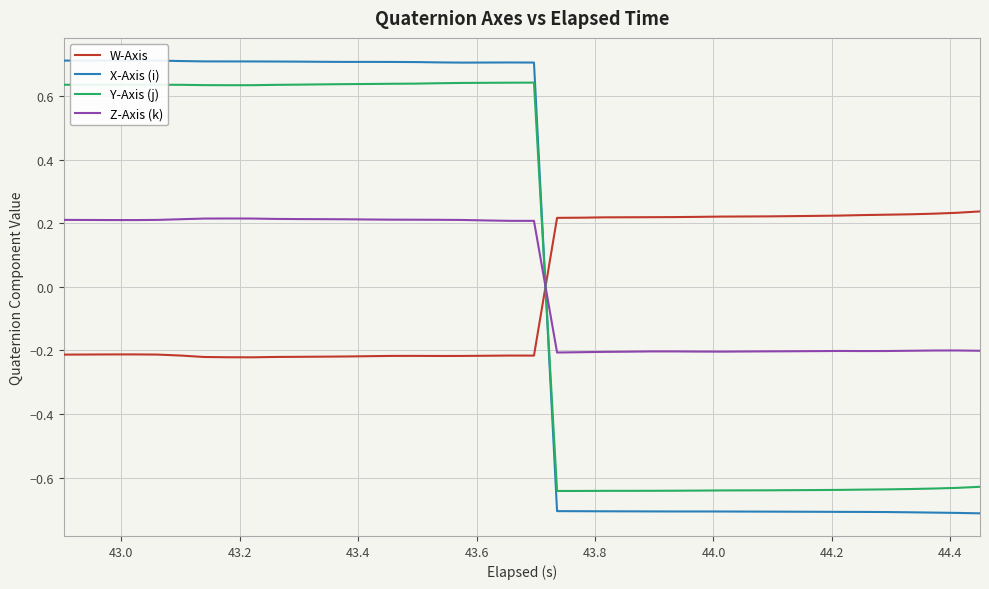

How many intersections are there between W-Axis and Z-Axis (k)?

1